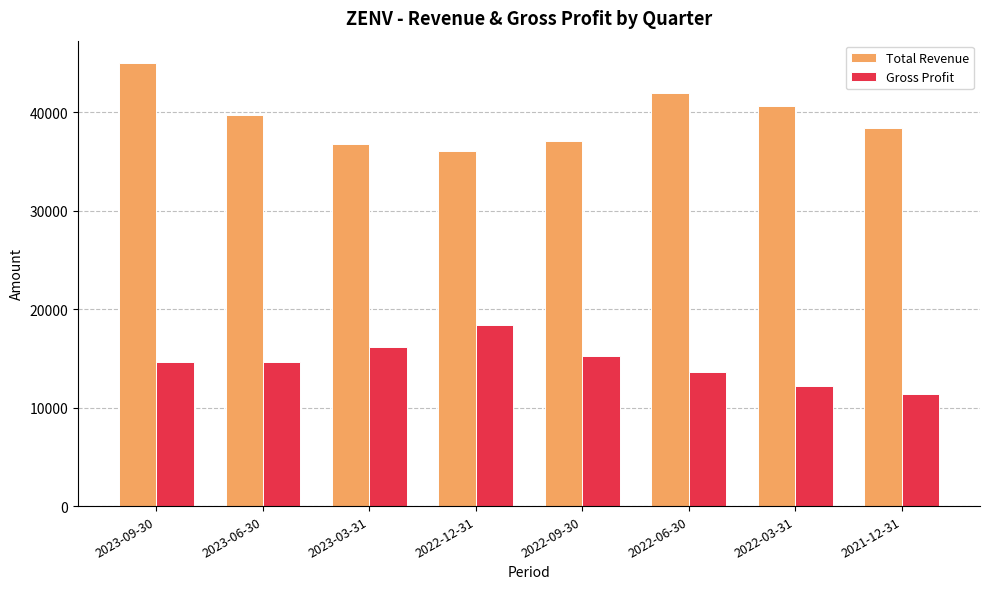

How many data points does each series have?

8